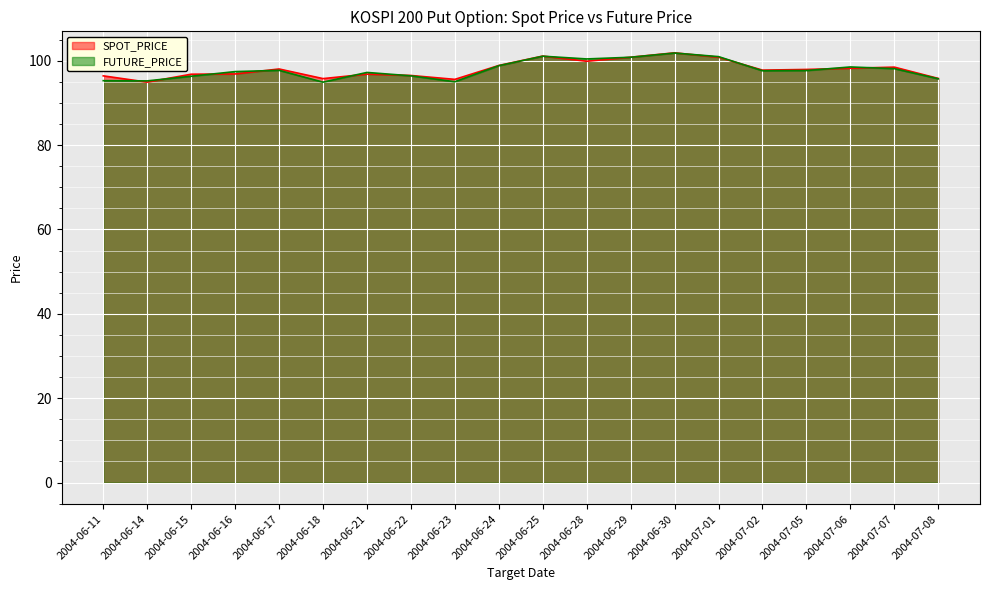

Between 2004-06-17 and 2004-07-02, which series saw the biggest shift?

SPOT_PRICE